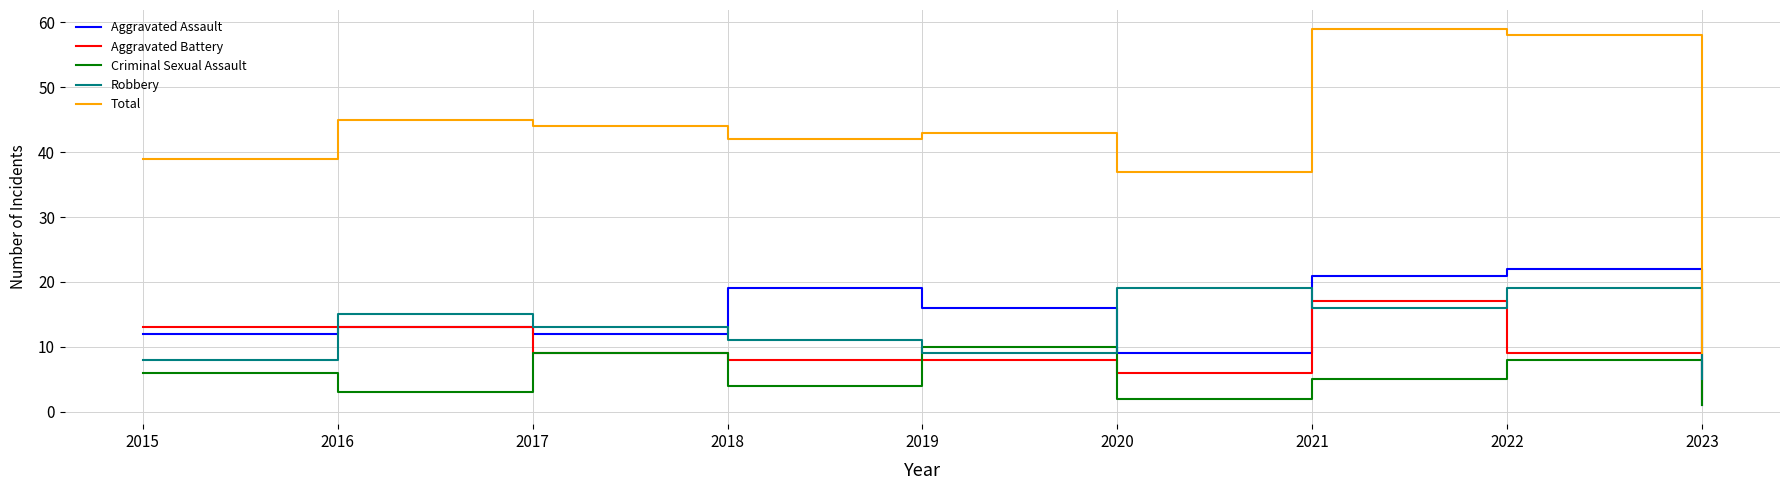

How many intersections are there between Robbery and Criminal Sexual Assault?

2